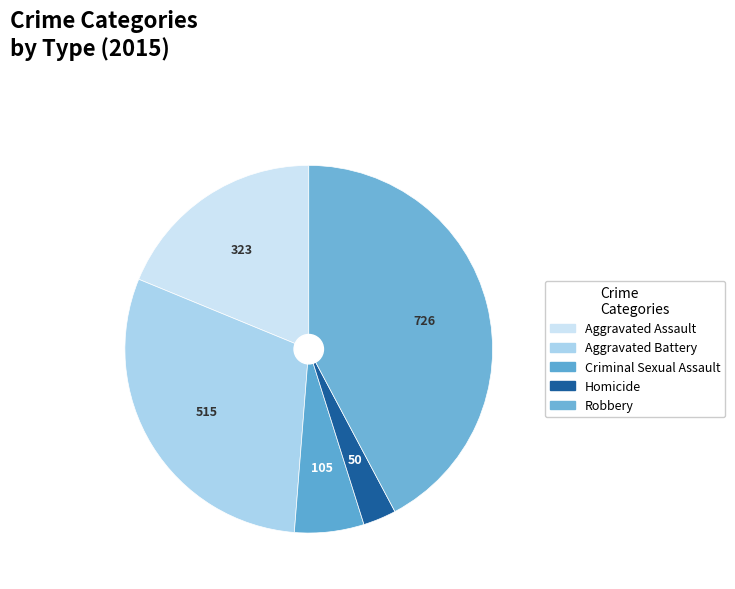

Count the number of slices in the pie.

5